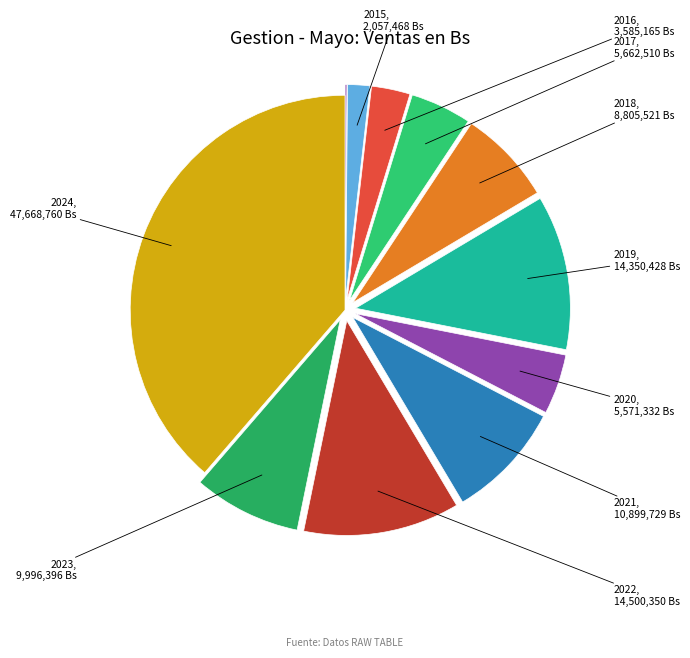

Which slice is the largest?

2024